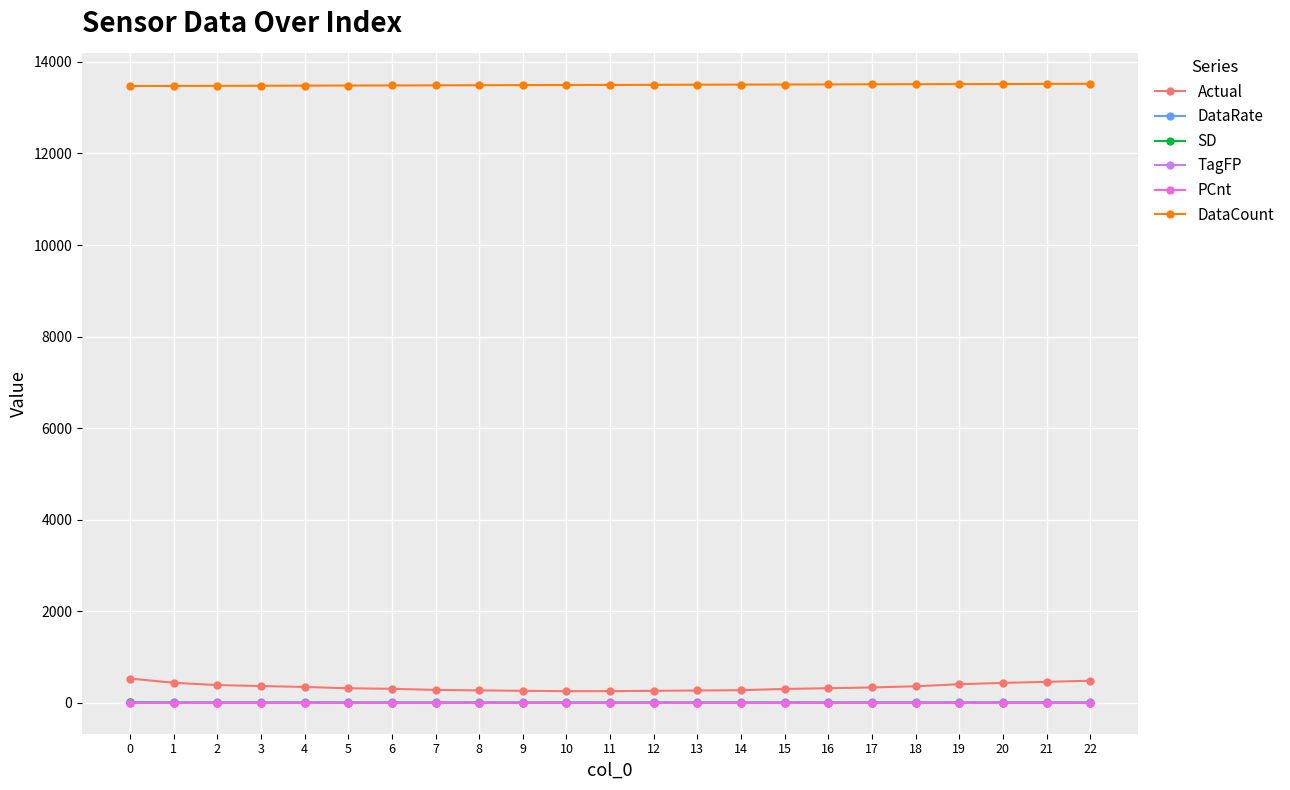

What is the greatest value displayed?

13522.0